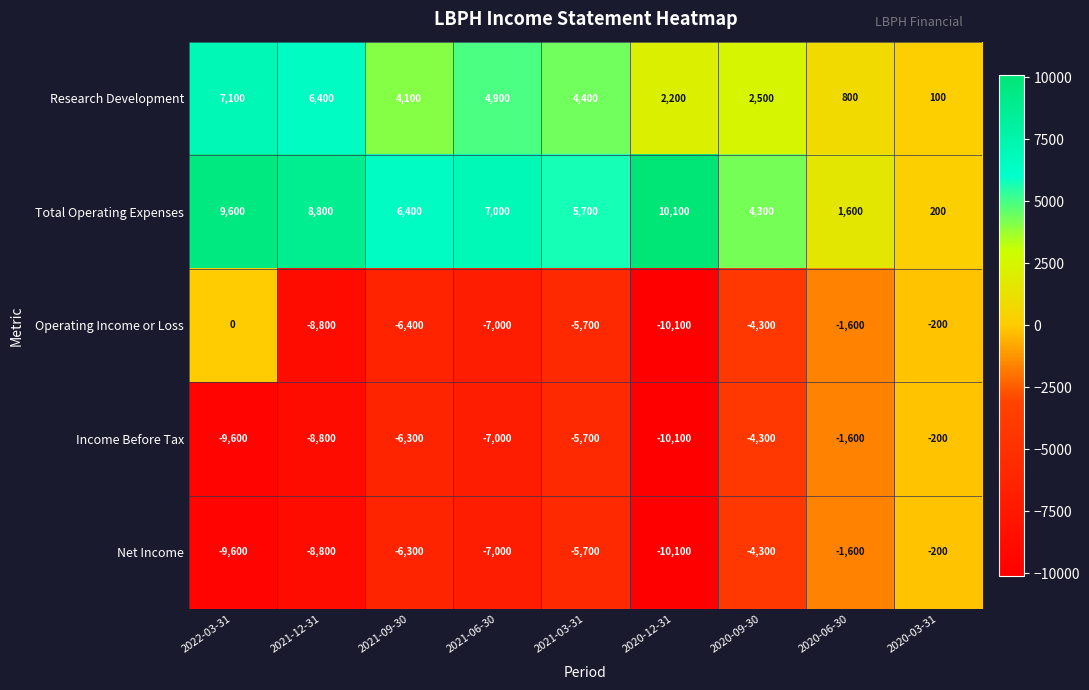

What is the sum of the Net Income values at 2022-03-31 and 2020-06-30?

-11200